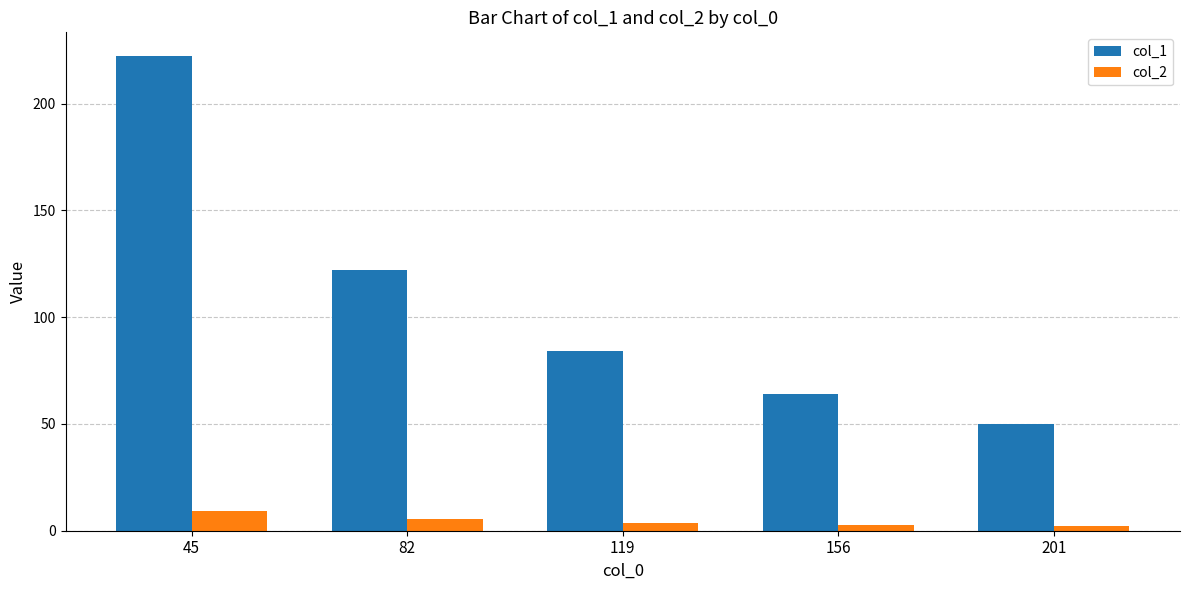

The value of col_1 at 45 is 311.0. True or false?

False